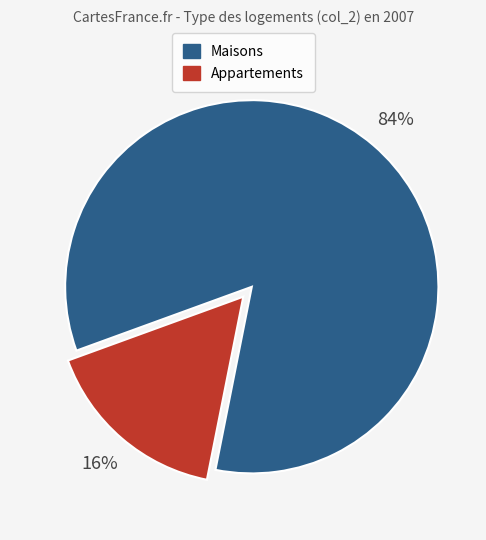

Is there a majority slice in this chart?

Yes